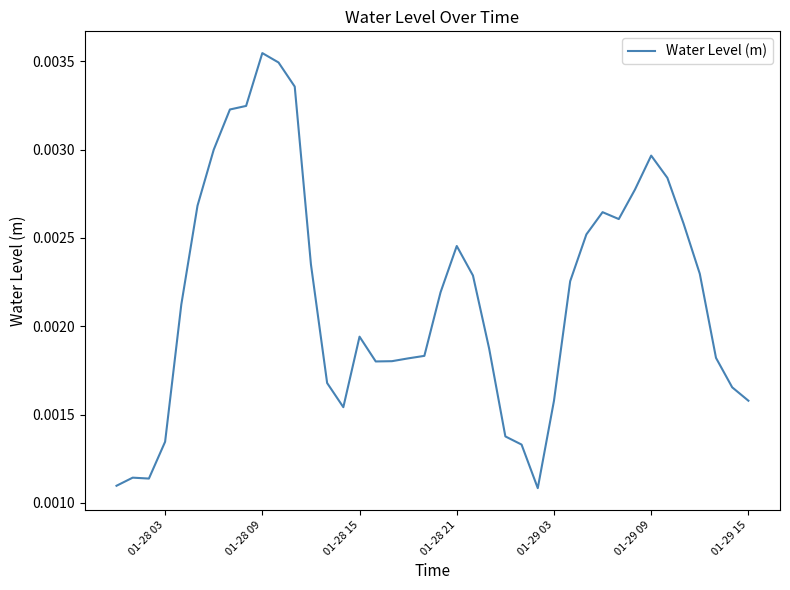

Does the chart have visible grid lines?

No